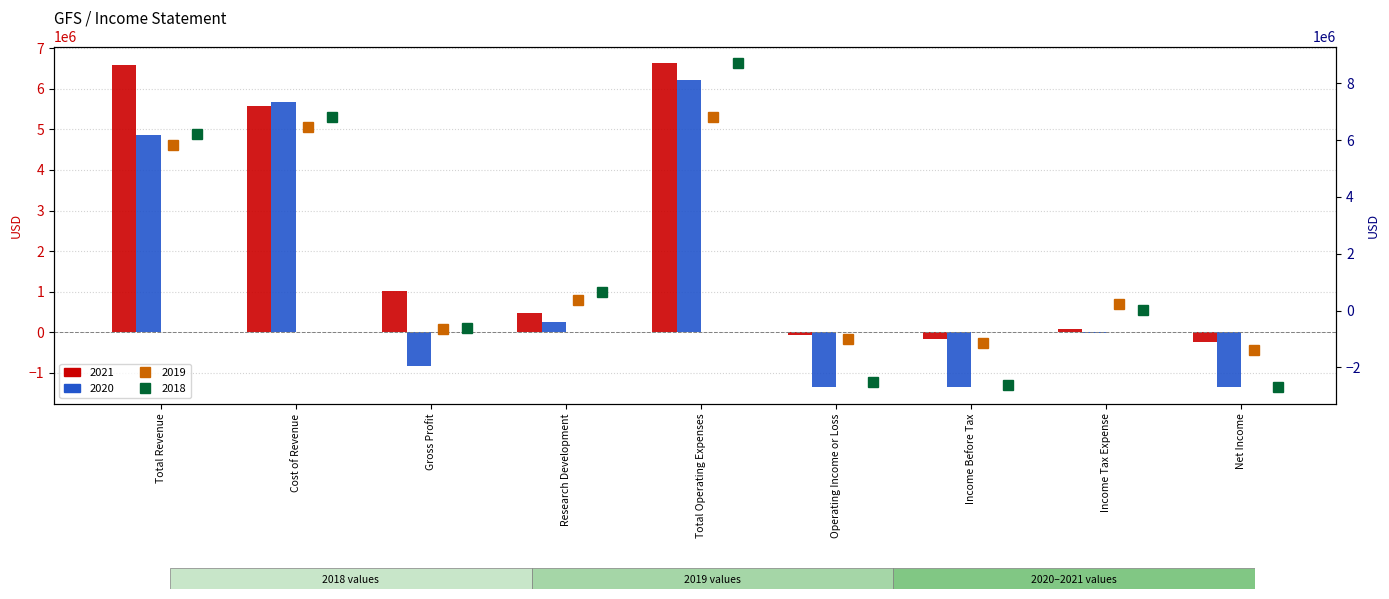

Which series has the largest total across all categories?

2021